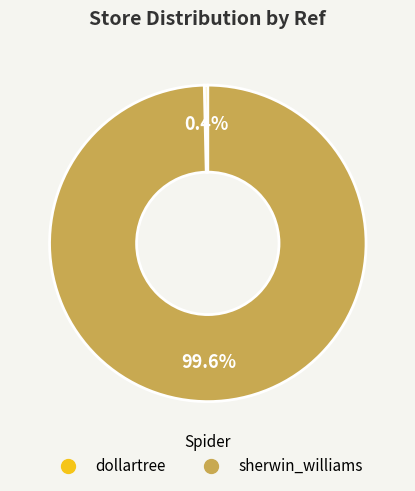

To the nearest percent, what is the combined percentage of sherwin_williams and dollartree?

100%